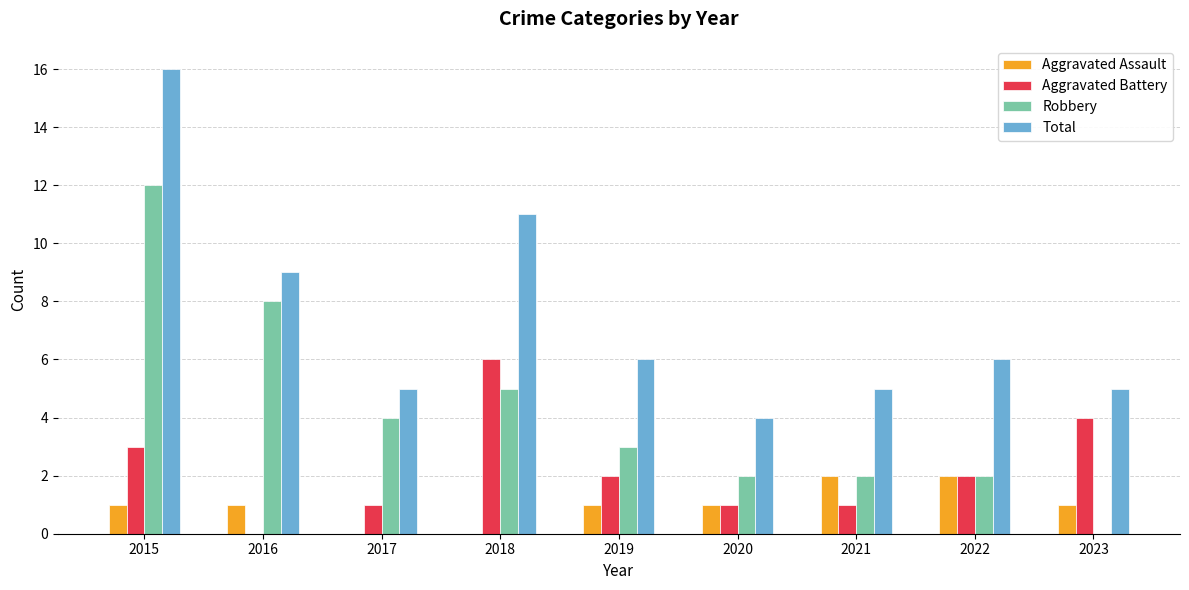

What is the highest value of the Total series?

16